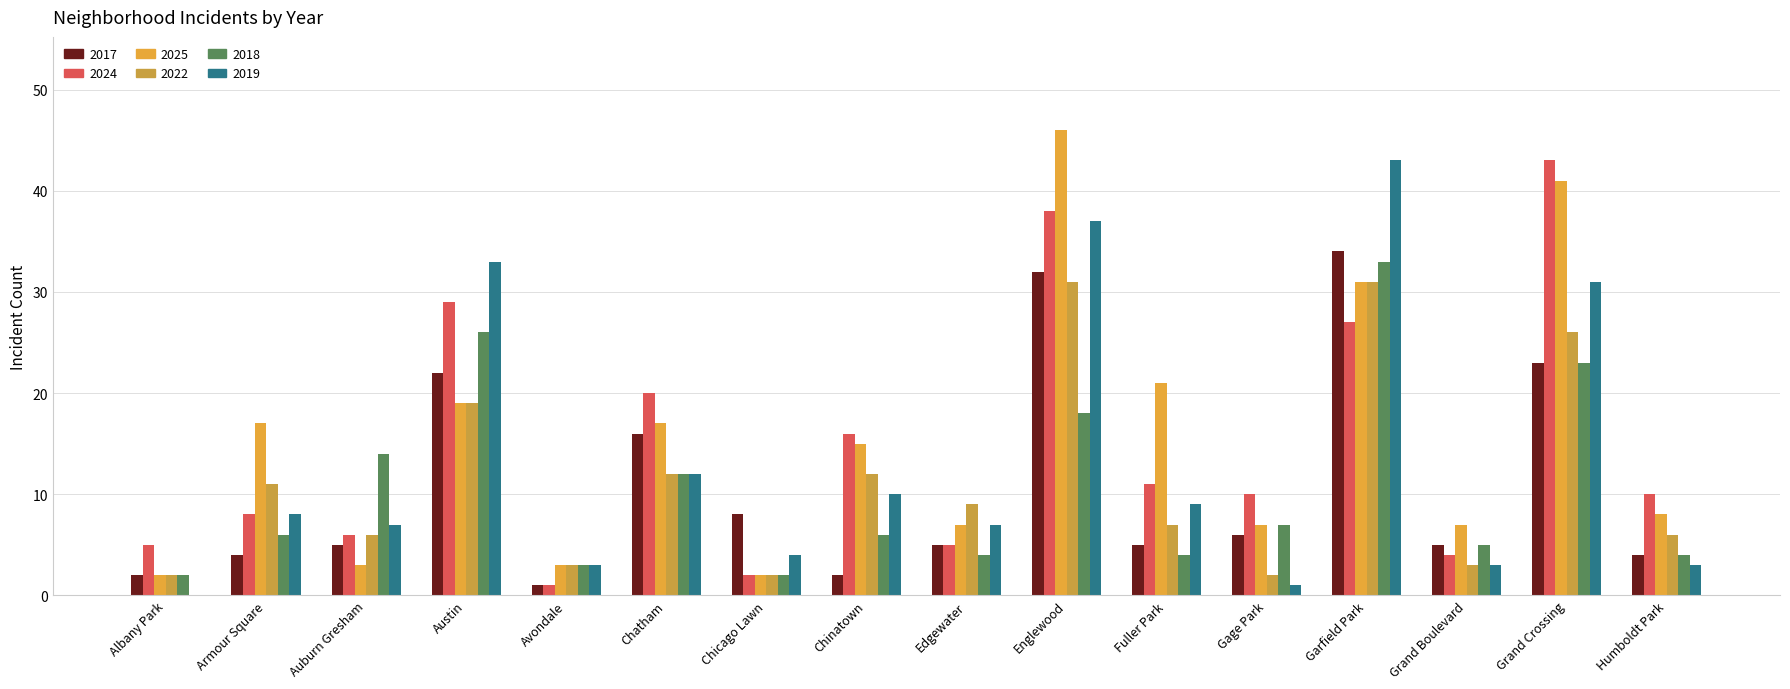

What is the sum of all 2025 values?

246